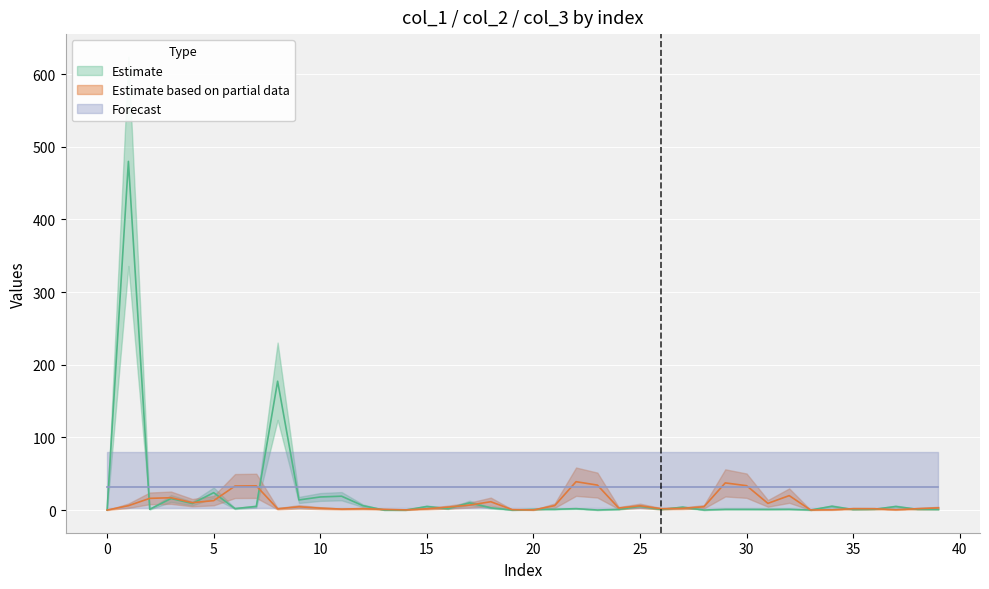

How many distinct data groups are displayed?

3